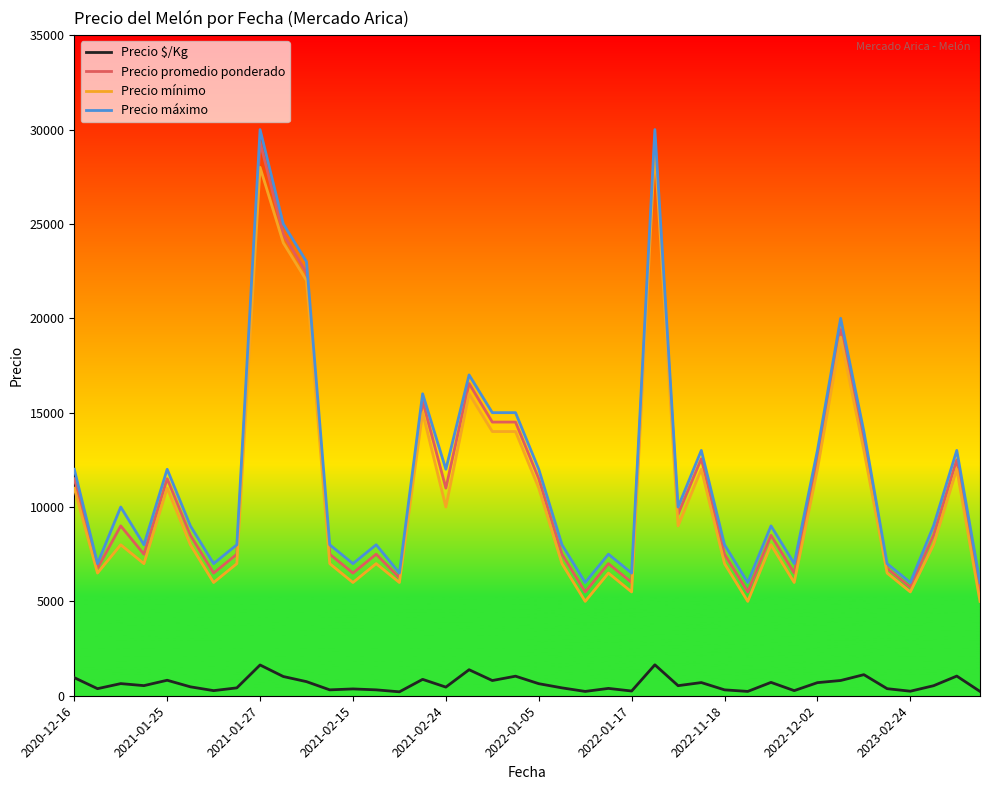

True or false: Precio máximo and Precio $/Kg intersect in this chart.

False